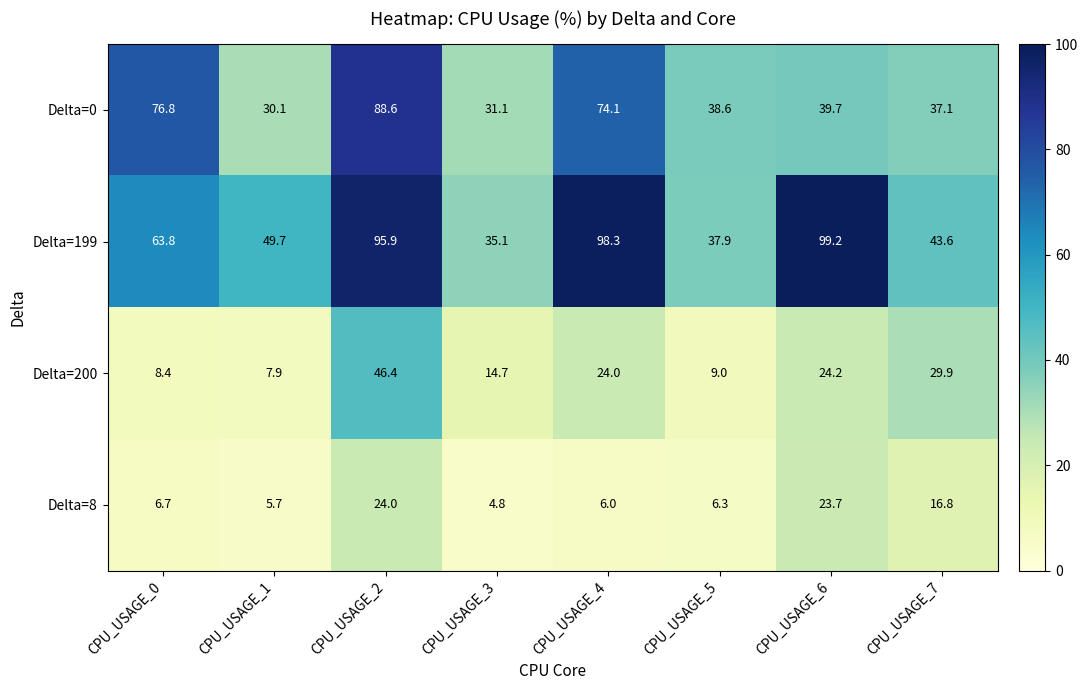

Rank the categories by Delta=8 value from lowest to highest.

CPU_USAGE_3, CPU_USAGE_1, CPU_USAGE_4, CPU_USAGE_5, CPU_USAGE_0, CPU_USAGE_7, CPU_USAGE_6, CPU_USAGE_2